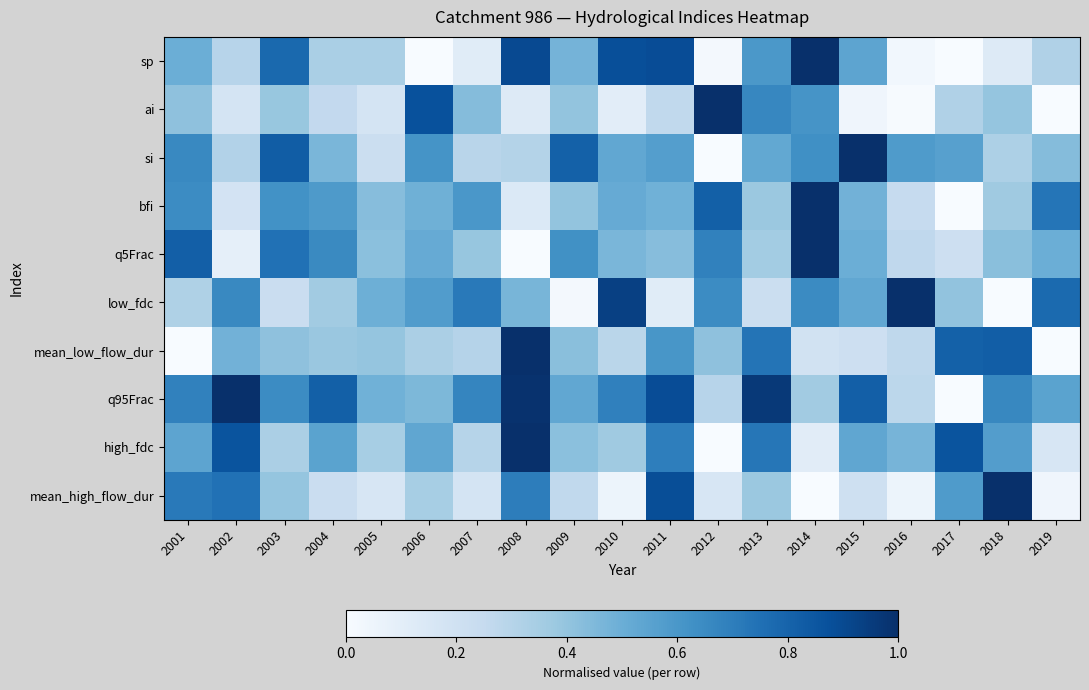

What is the total value across all series at 2018?

4.7